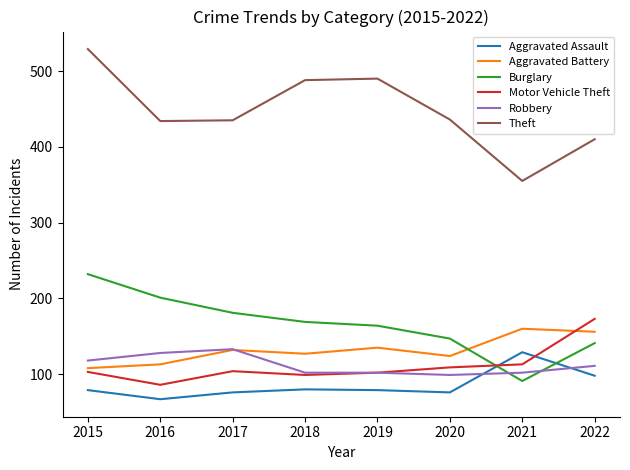

What is the spread (max minus min) of values at 2016?

367